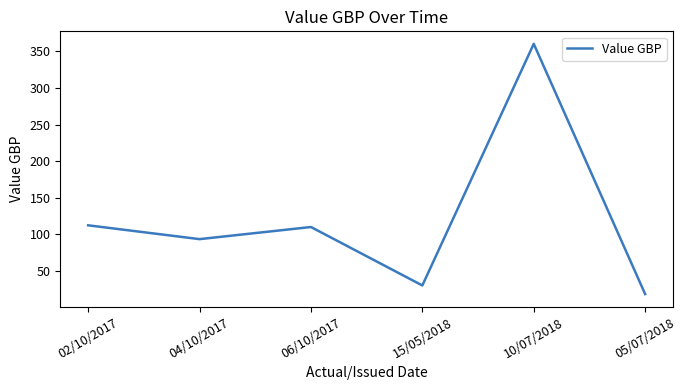

At which category does the data reach its first local peak?

06/10/2017